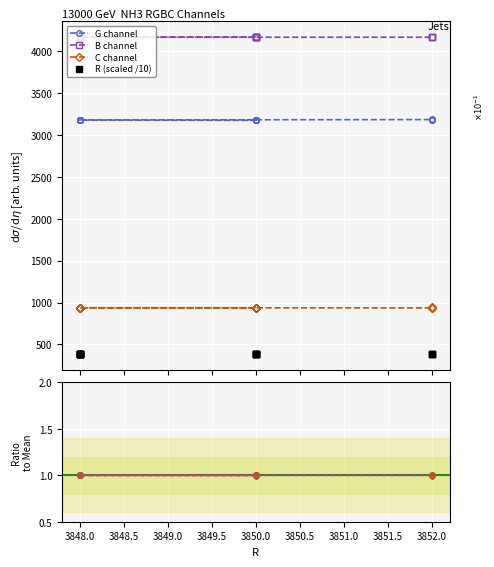

What is the total value across all series at 3848.0?

8270